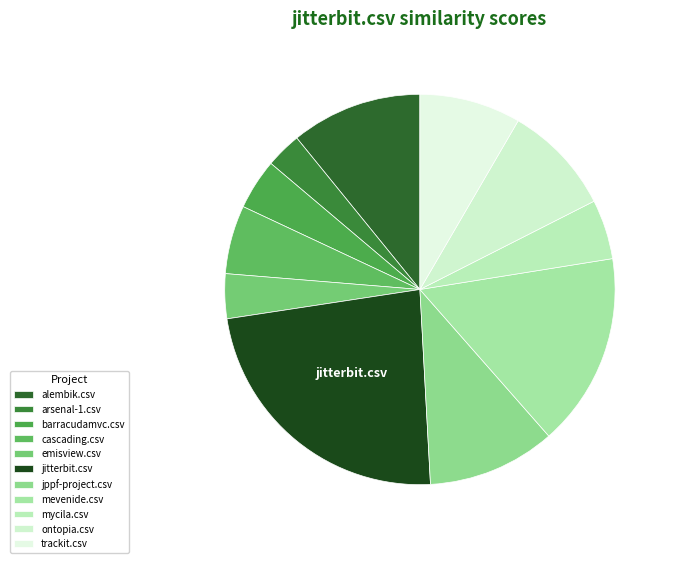

Do barracudamvc.csv and mycila.csv together represent more than half of the pie?

No